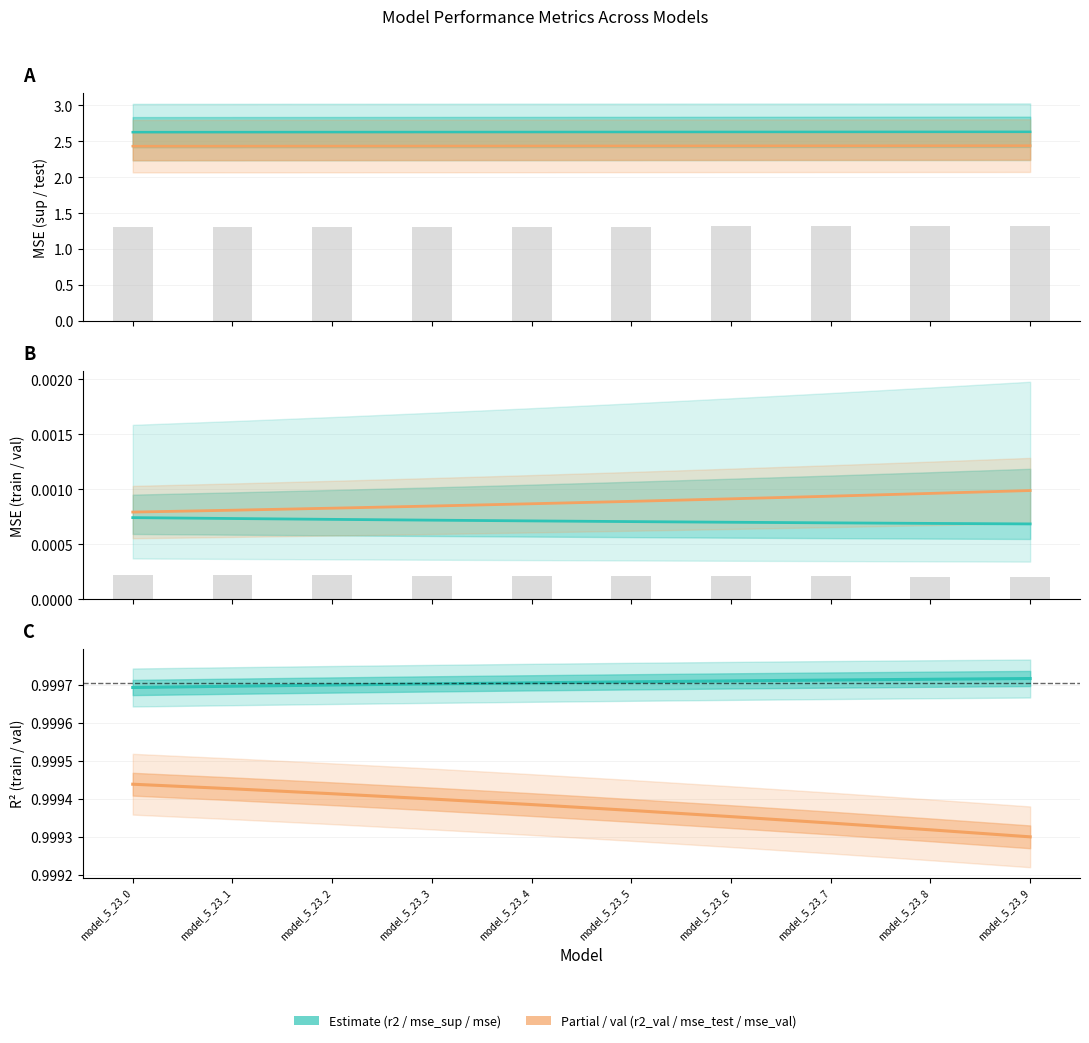

Between model_5_23_1 and model_5_23_8, which series saw the biggest shift?

mse_test